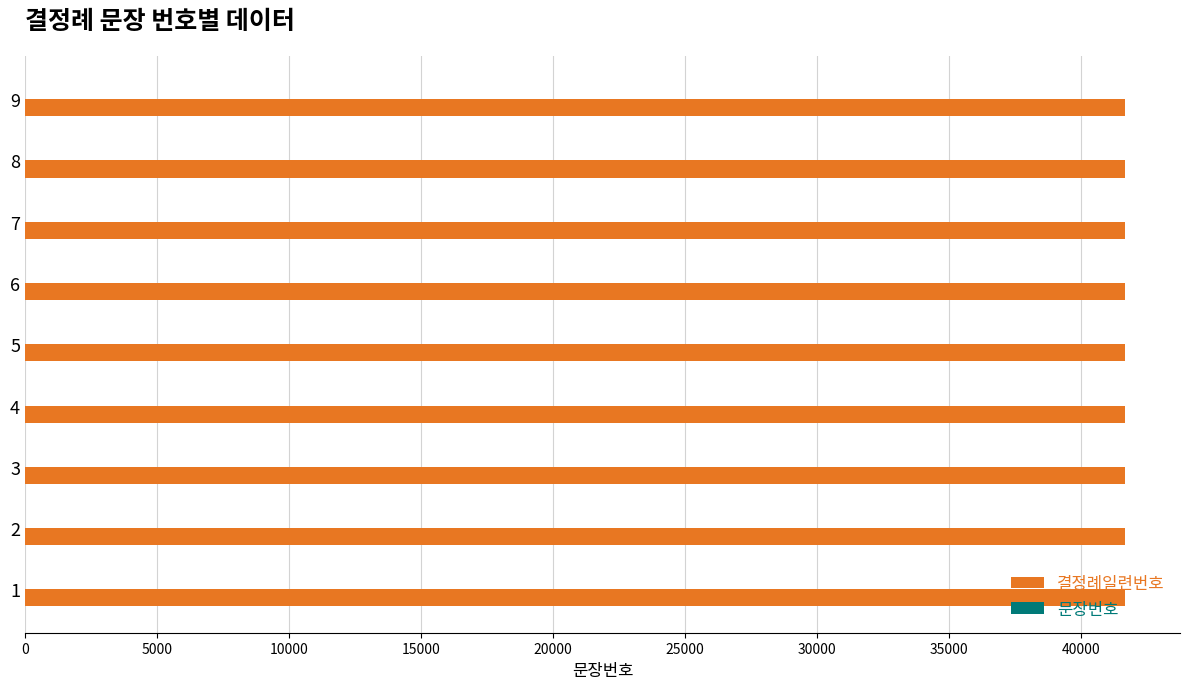

What is the maximum value shown in the chart?

41657